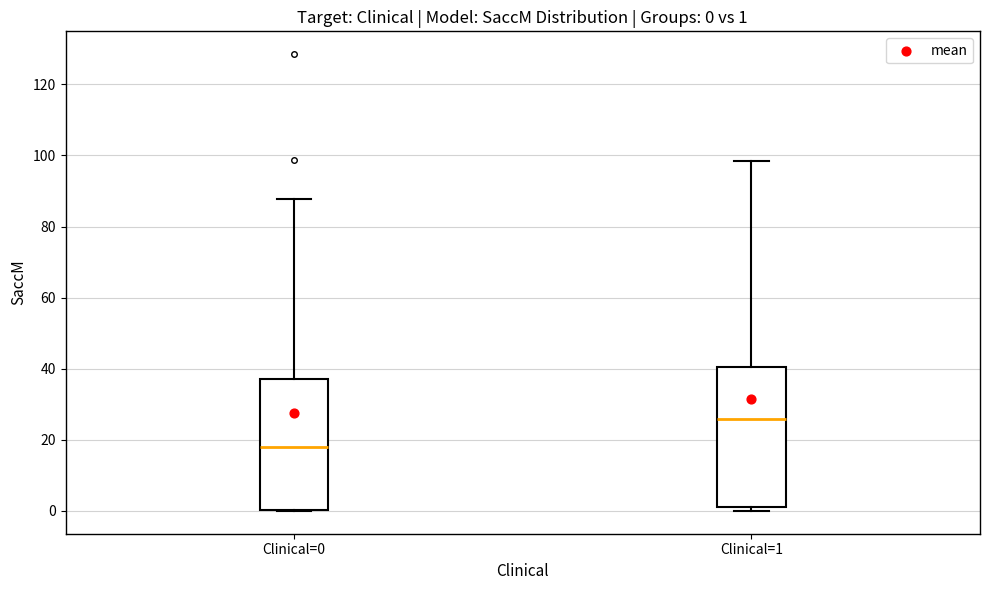

Which box's median line is the highest?

Clinical=1